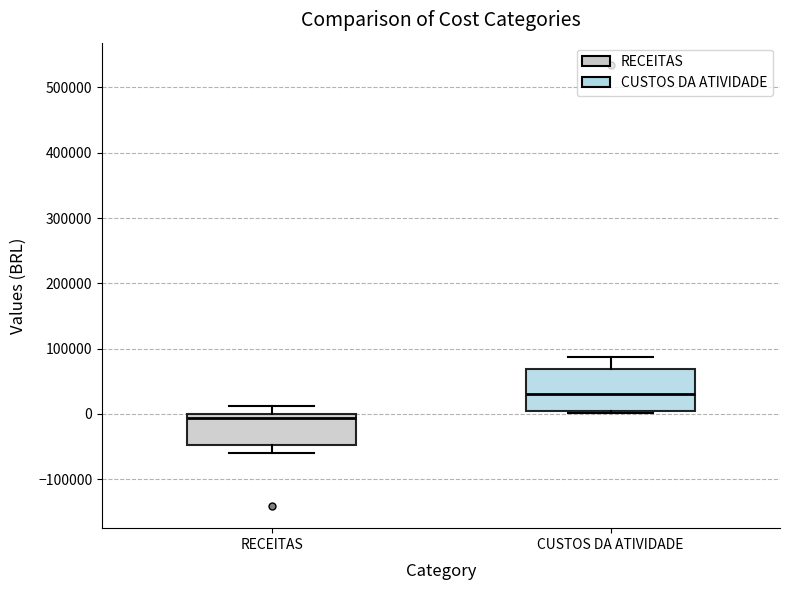

Reading left to right, transcribe this box plot: for each box, give where its median line is, the range the box spans, and where its two whiskers end, as read against the y-axis. The values are not printed on the chart, so give them approximately, as read against the axis.

RECEITAS: median -10000, box -50000 to 0, whiskers -60000 to 10000
CUSTOS DA ATIVIDADE: median 30000, box 0 to 70000, whiskers 0 to 90000